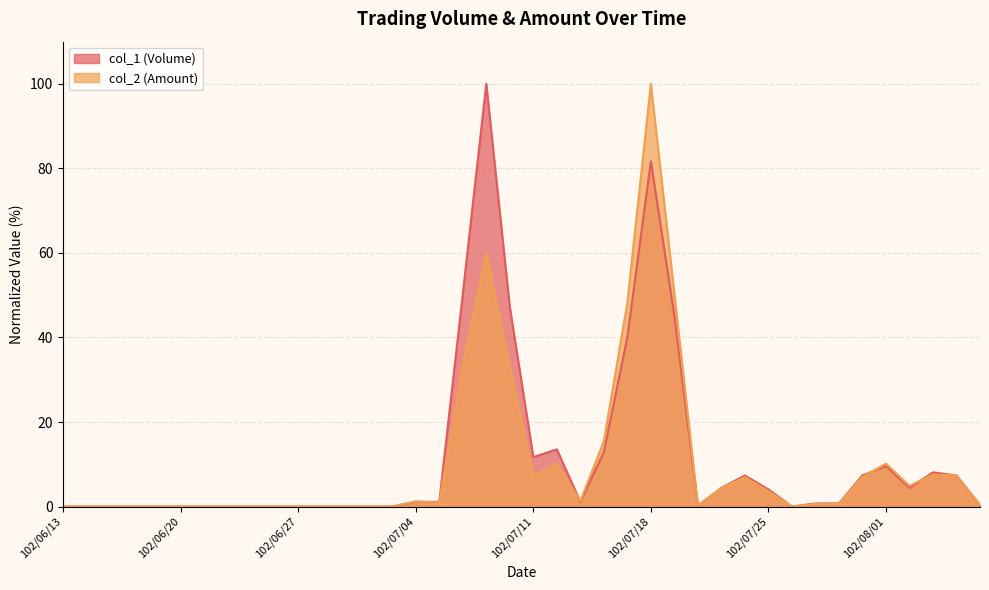

What is the total value across all series at 102/07/04?

2.3